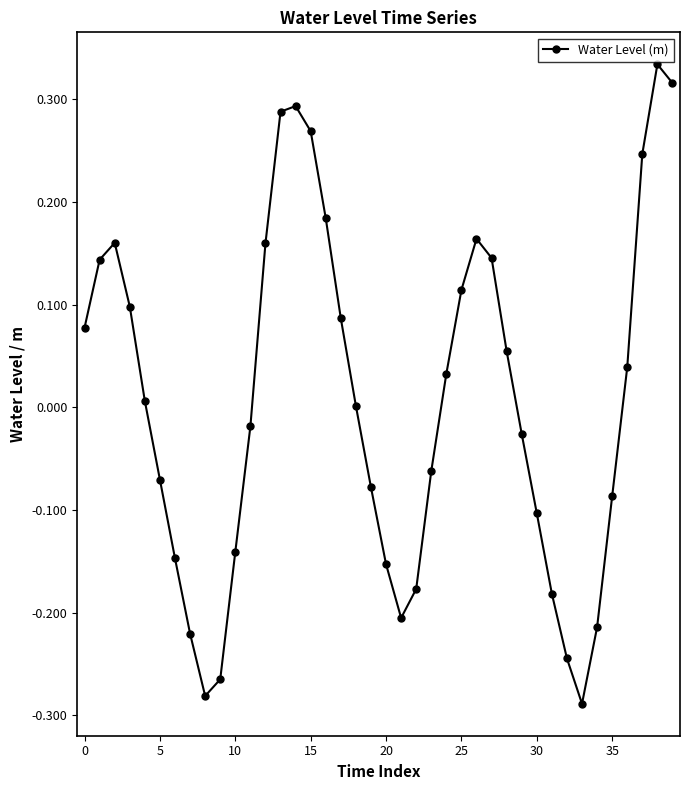

How many points are lower than both their immediate neighbors (excluding endpoints)?

3